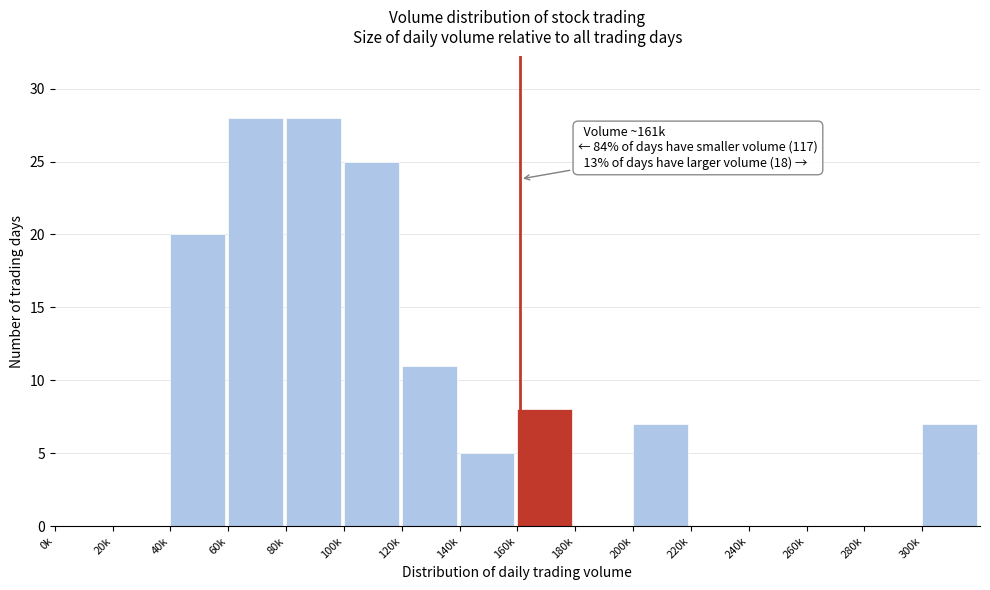

Reading left to right, transcribe all the data shown in this chart.

0k=0	20k=0	40k=20	60k=28	80k=28	100k=25	120k=11	140k=5	160k=8	180k=0	200k=7	220k=0	240k=0	260k=0	280k=0	300k=7